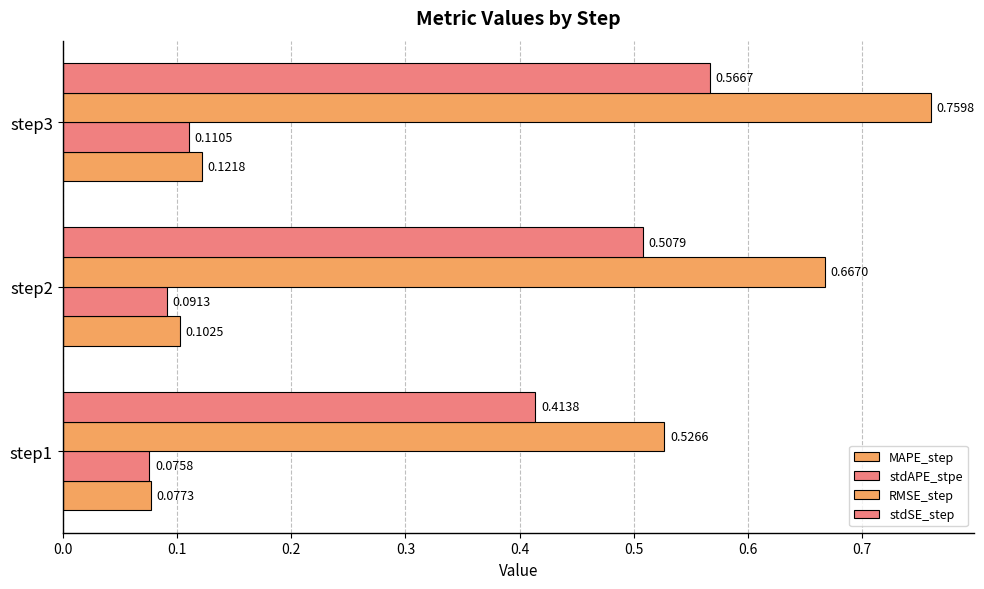

How many series are shown in this chart?

4